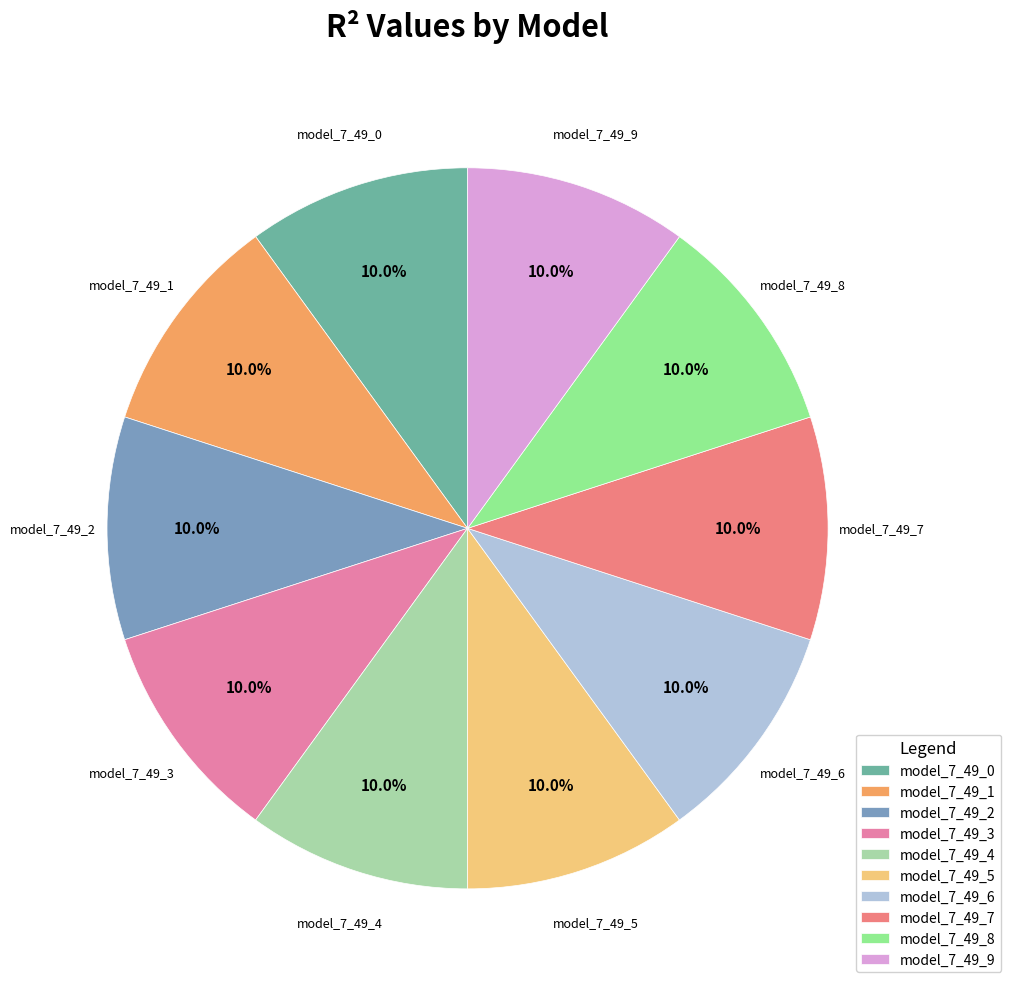

How many slices are in this pie chart?

10